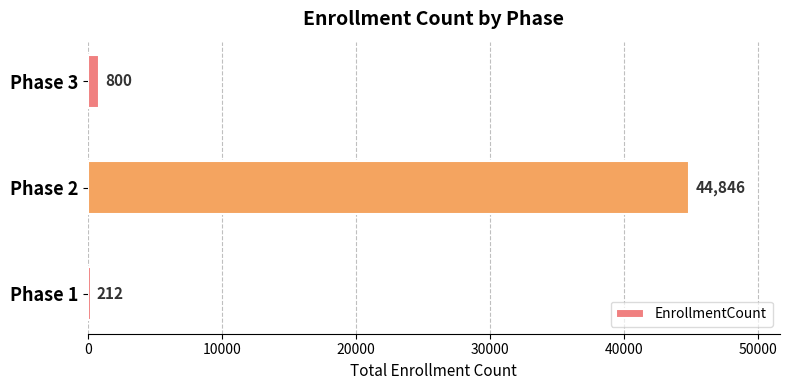

What is the sum of all values?

45858